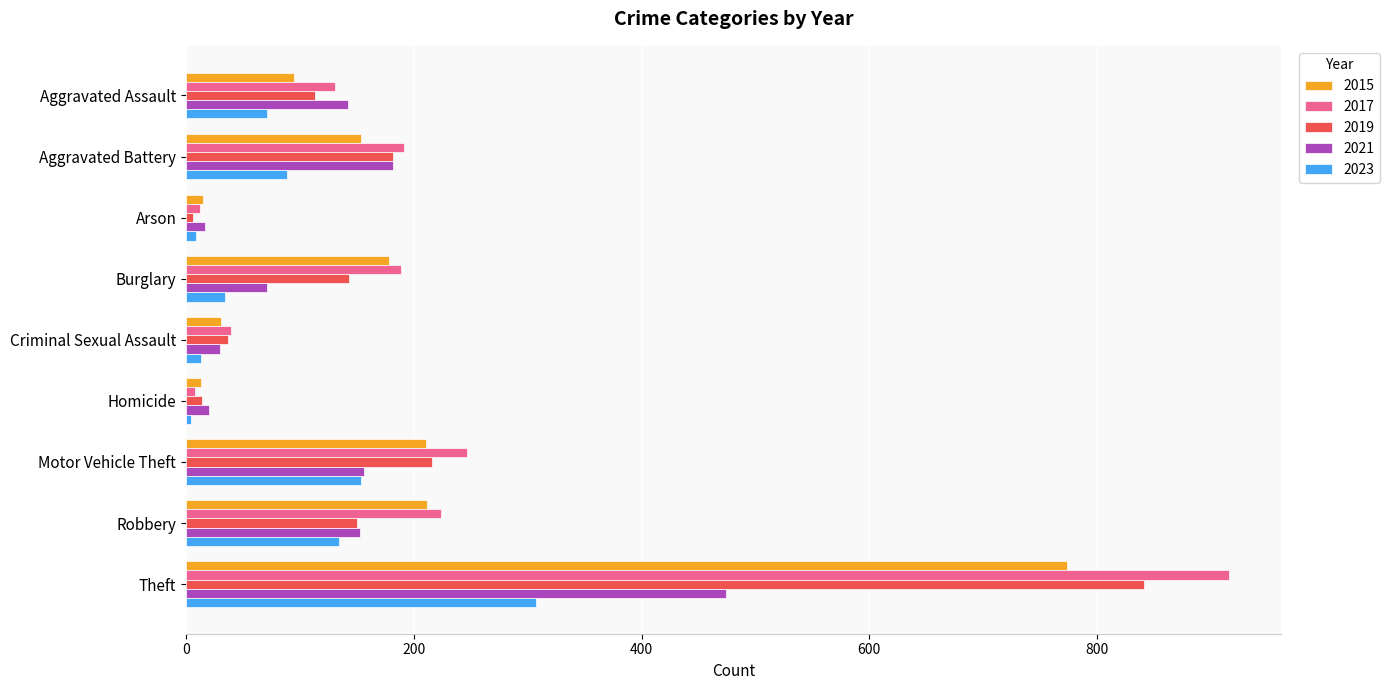

What is the sum of all 2021 values?

1245